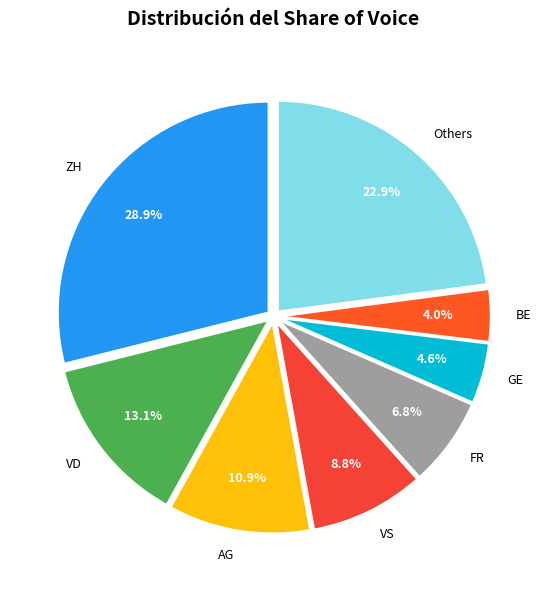

What is the ratio of the value at VS to the value at ZH?

0.3